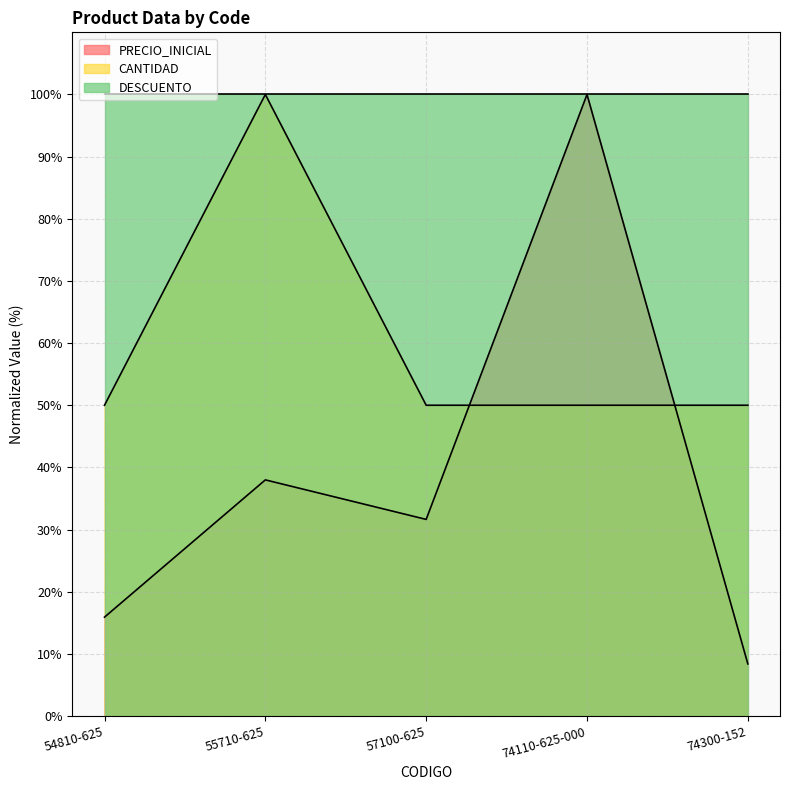

True or false: DESCUENTO has a value of 50.6 at 54810-625.

False